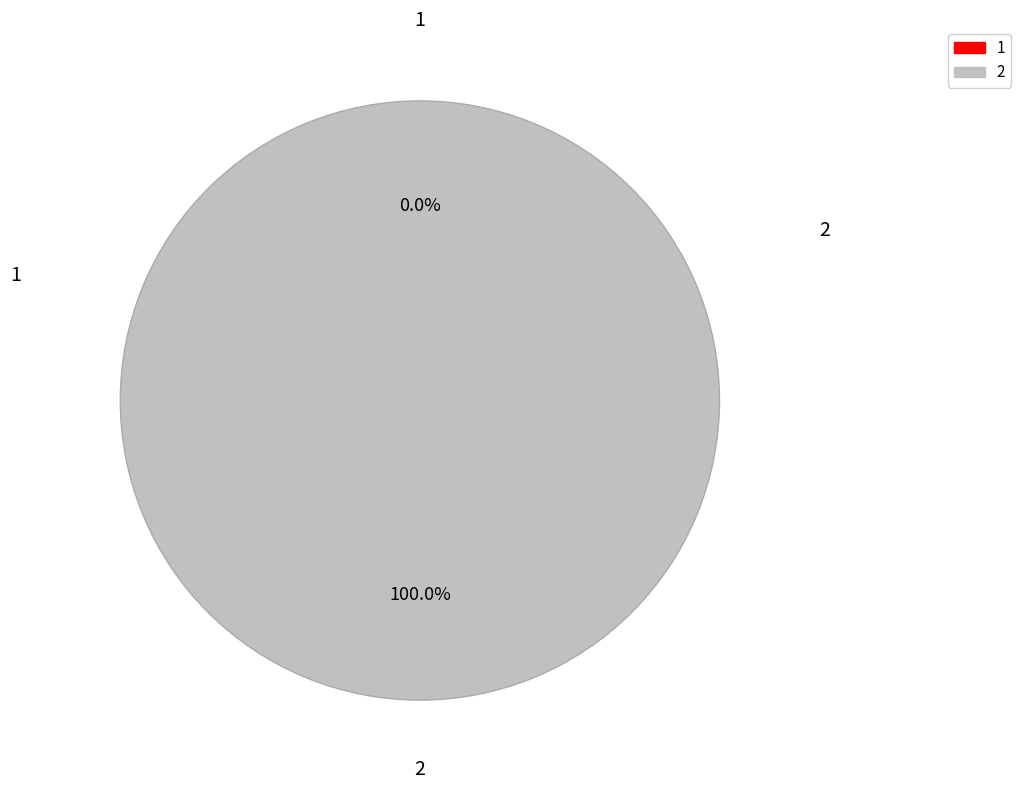

Which slice represents more than half of the pie?

2